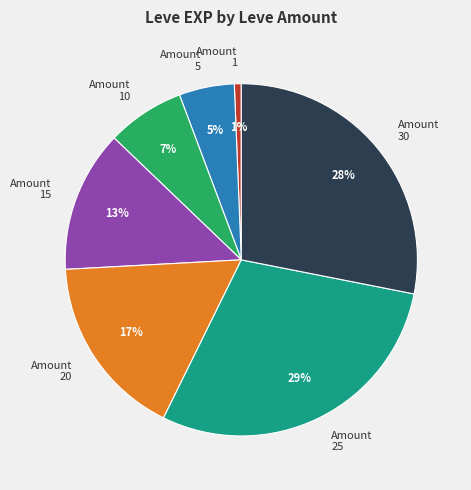

How many segments does this pie chart have?

7